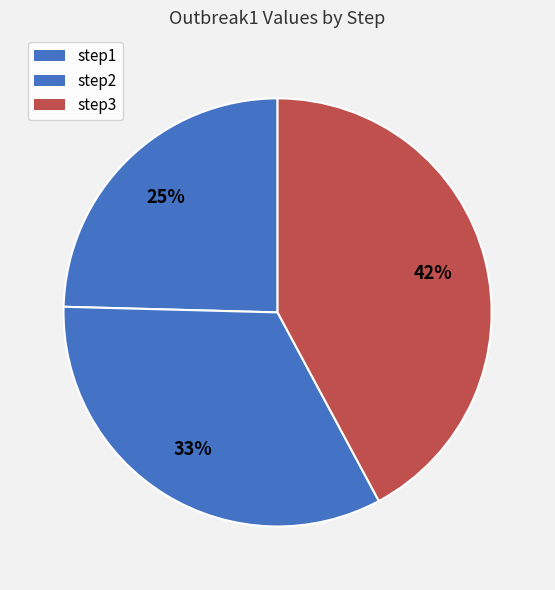

Which slice is the smallest?

step1